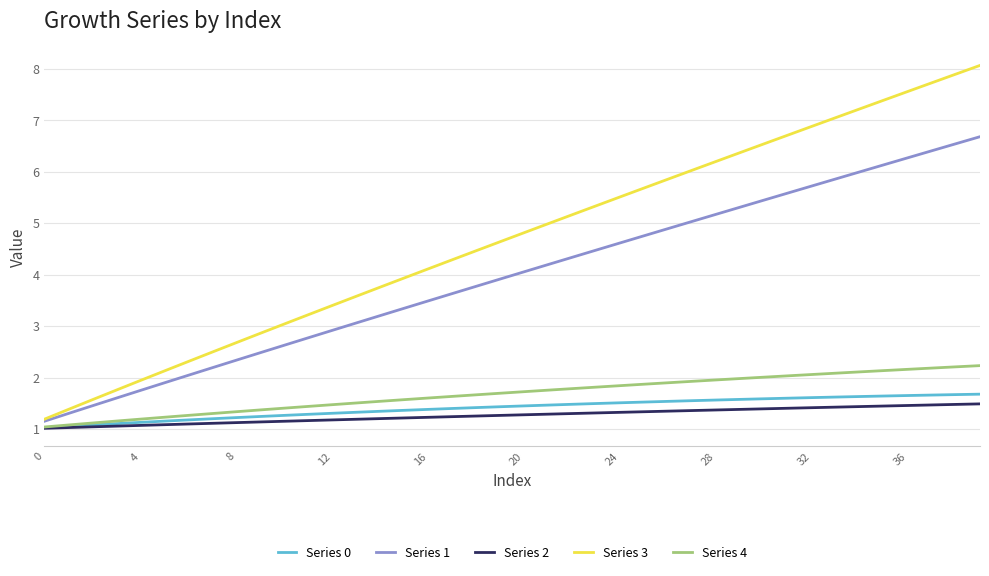

True or false: Series 3 and Series 2 intersect in this chart.

False